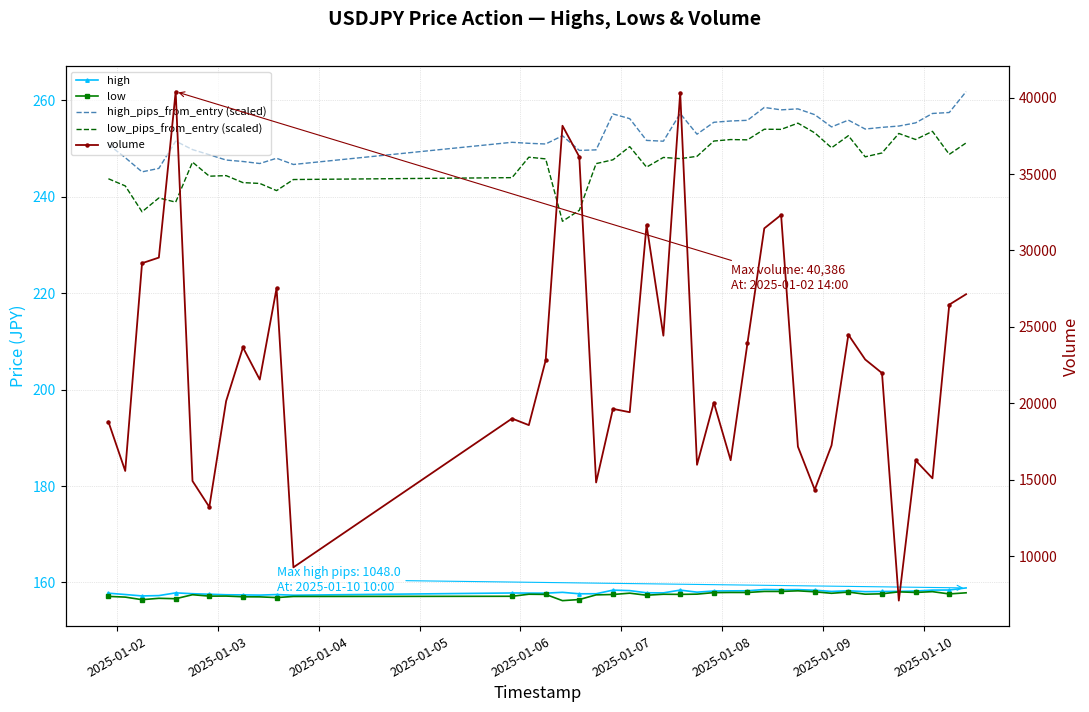

In low, how many points are lower than both neighbors (excluding endpoints)?

13